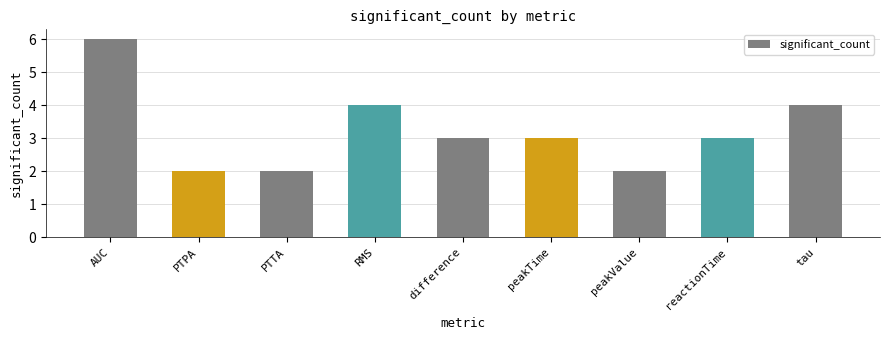

What is the ratio of the value at PTTA to the value at peakValue?

1.0